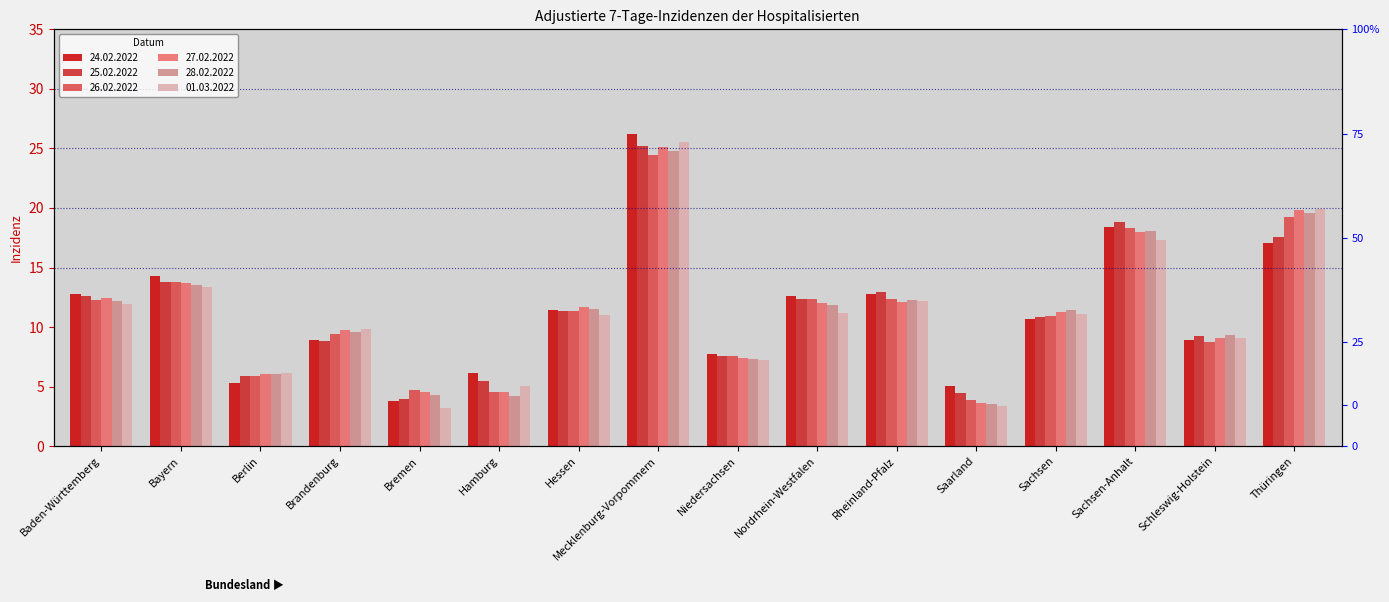

How many bars are there in each group?

6